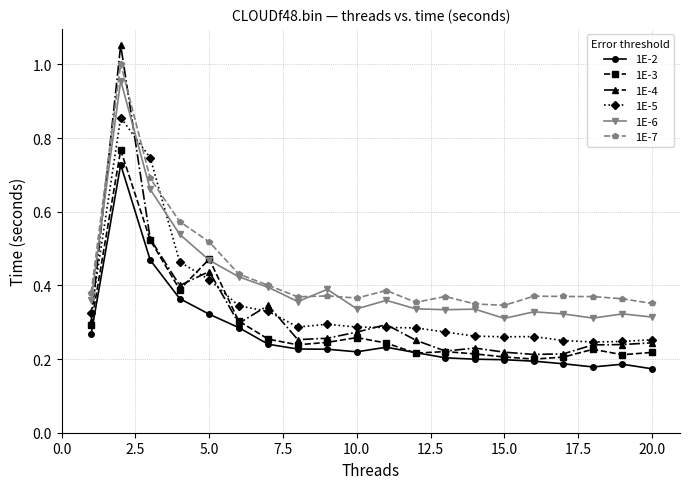

Count the 1E-3 values in the range 0 to 1.

20